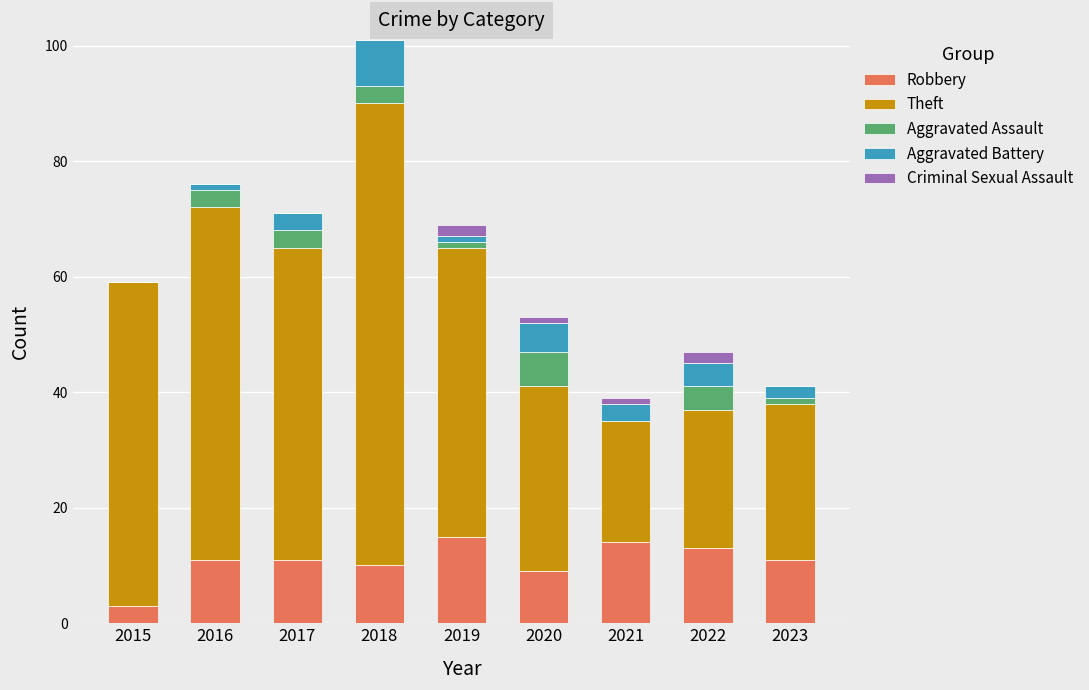

What is the maximum value for Robbery?

15